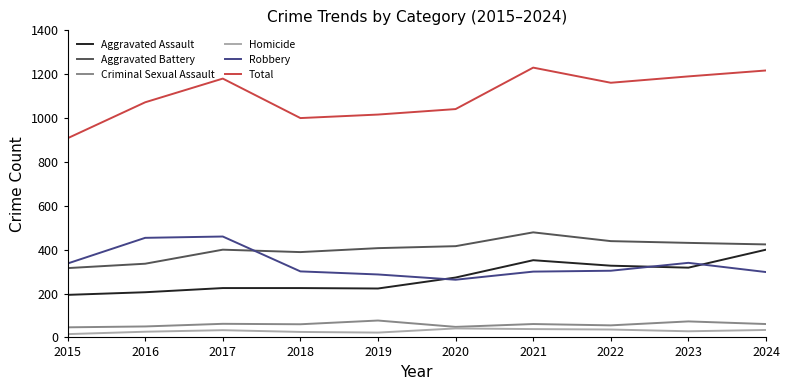

At which label does Total reach its peak?

2021